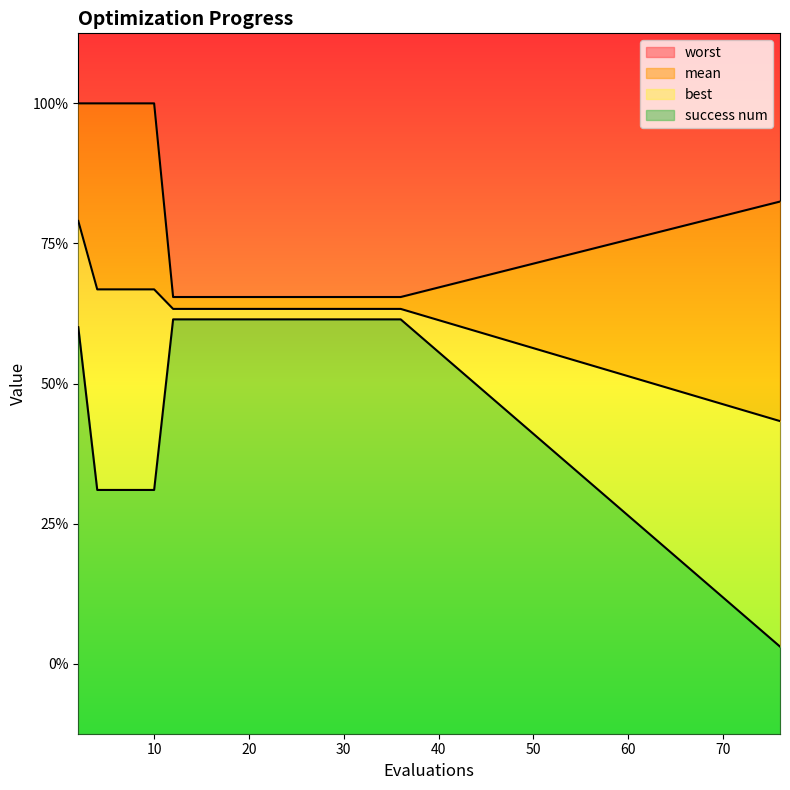

Does the chart have visible grid lines?

No